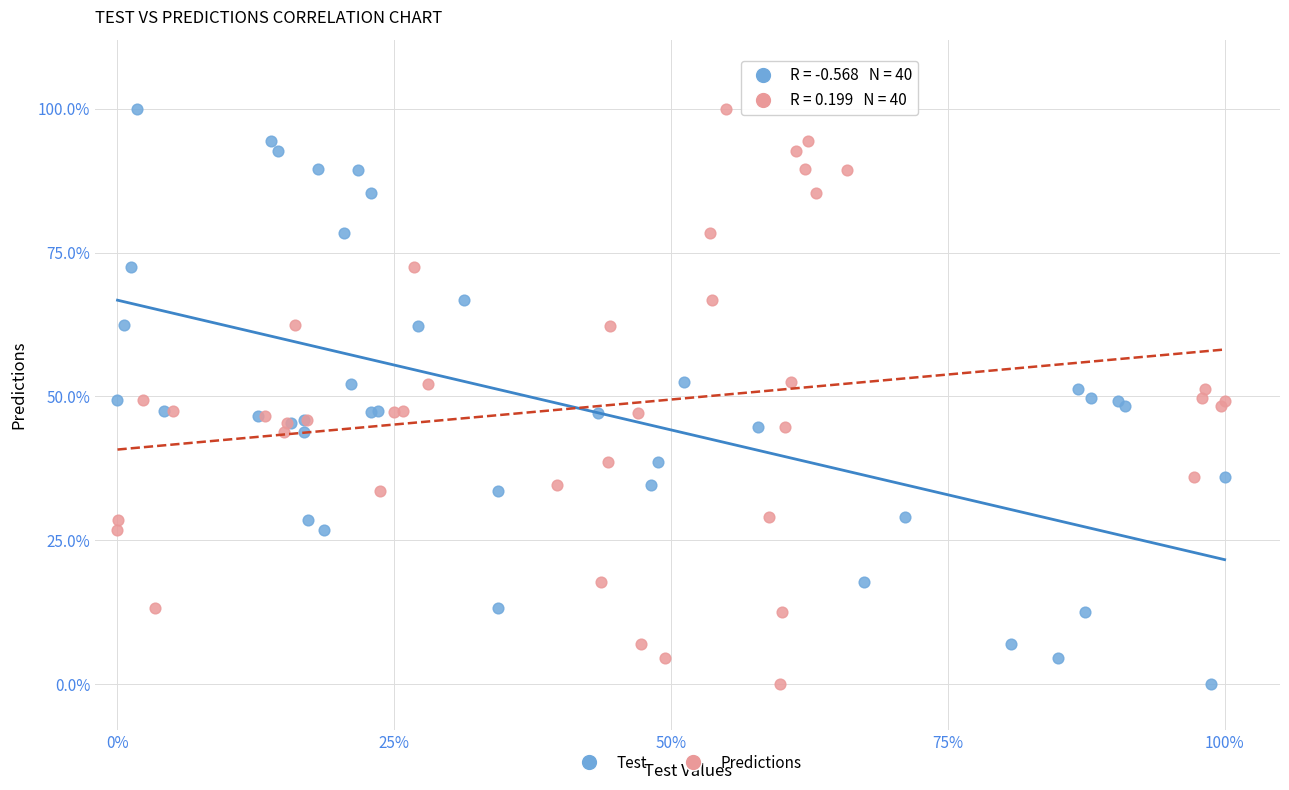

What are all the series names shown in the legend?

Test, Predictions